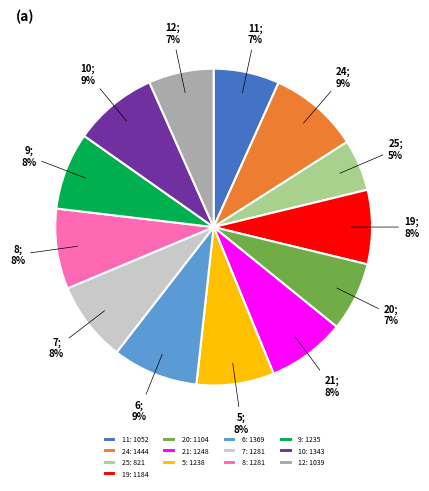

What percentage is the 10 slice, to the nearest percent?

9%